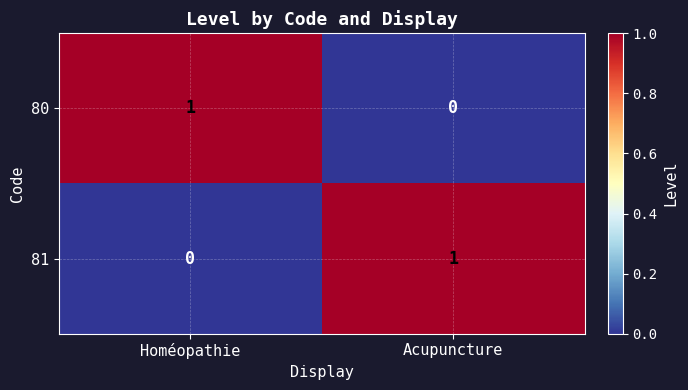

The value of 81 at Acupuncture is 1. True or false?

True